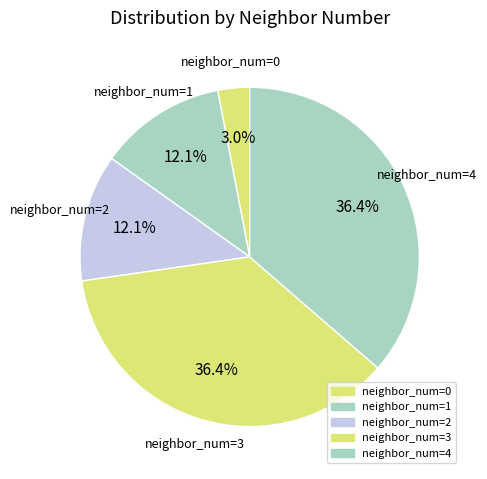

Is there a majority slice in this chart?

No